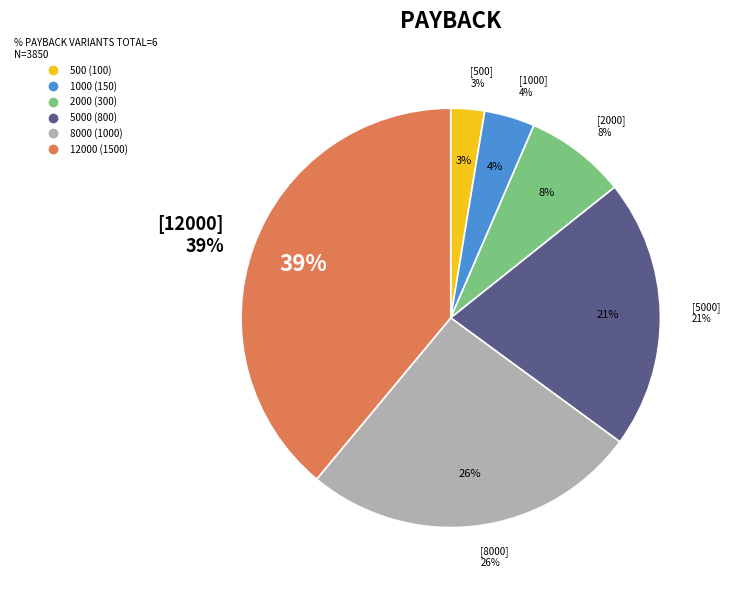

What is the change in value from 1000 to 8000?

+850